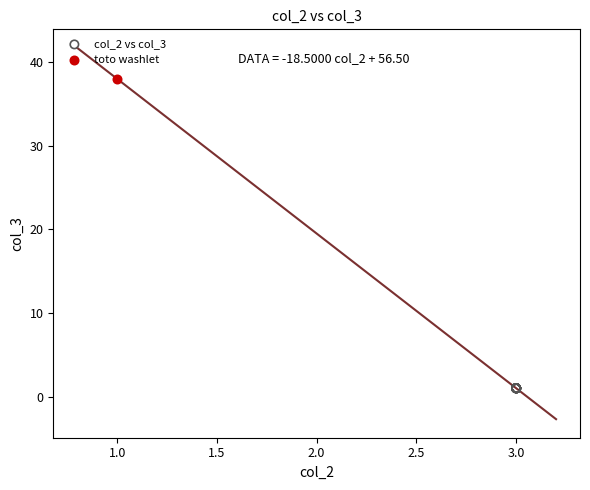

What are all the series names shown in the legend?

col_2 vs col_3, toto washlet